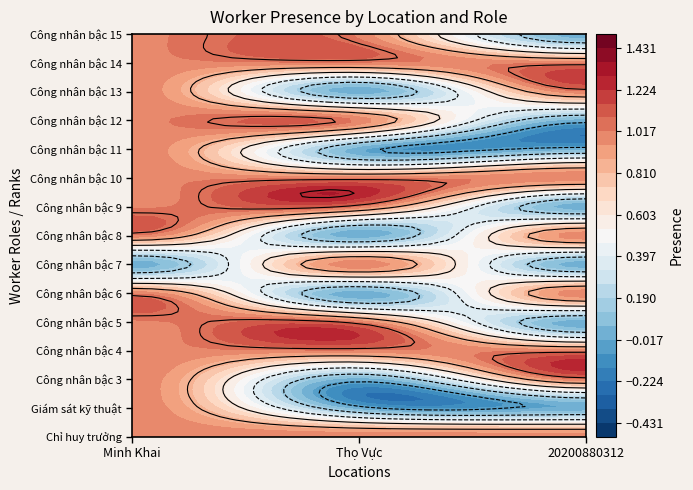

Is the value of Công nhân bậc 15 at Minh Khai greater than the value of Công nhân bậc 10 at Thọ Vực?

No